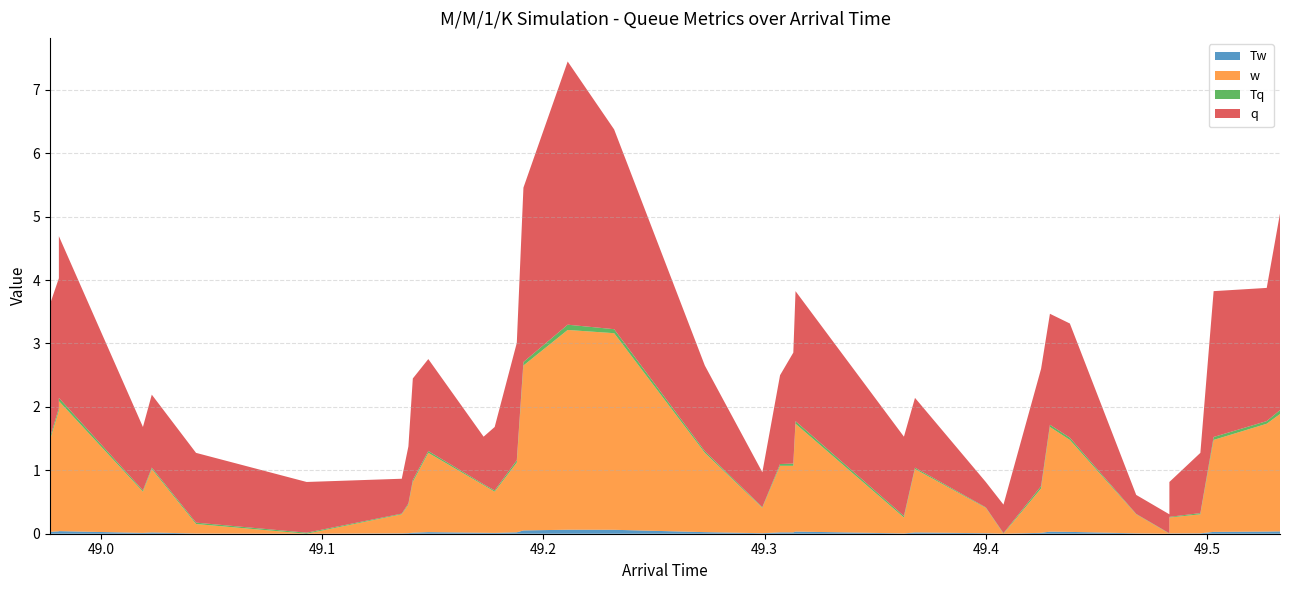

Reading right to left, extract all data points from this chart.

Arrival: 49.5	49.5	49.5	49.5	49.5	49.5	49.5	49.4	49.4	49.4	49.4	49.4	49.4	49.4	49.3	49.3	49.3	49.3	49.3	49.2	49.2	49.2	49.2	49.2	49.2	49.1	49.1	49.1	49.1	49.1	49.0	49.0	49.0	49.0	49.0	49.0
Tw: 0.0	0.0	0.0	0.0	0.0	0.0	0.0	0.0	0.0	0.0	0.0	0.0	0.0	0.0	0.0	0.0	0.0	0.0	0.0	0.1	0.1	0.1	0.0	0.0	0.0	0.0	0.0	0.0	0.0	0.0	0.0	0.0	0.0	0.0	0.0	0.0
w: 1.9	1.7	1.4	0.3	0.2	0.0	0.3	1.4	1.6	0.7	0.0	0.4	1.0	0.2	1.7	1.1	1.1	0.4	1.2	3.1	3.1	2.6	1.1	0.7	0.8	1.2	0.8	0.5	0.3	0.0	0.1	1.0	0.7	2.0	1.9	1.4
Tq: 0.1	0.0	0.0	0.0	0.0	0.0	0.0	0.0	0.0	0.0	0.0	0.0	0.0	0.0	0.0	0.0	0.0	0.0	0.0	0.1	0.1	0.1	0.0	0.0	0.0	0.0	0.0	0.0	0.0	0.0	0.0	0.0	0.0	0.1	0.0	0.0
q: 3.1	2.1	2.3	0.9	0.6	0.3	0.3	1.8	1.8	1.9	0.5	0.4	1.1	1.2	2.0	1.8	1.4	0.6	1.4	3.1	4.2	2.8	1.9	1.0	0.8	1.4	1.6	0.9	0.6	0.8	1.1	1.1	1.0	2.5	2.0	2.1